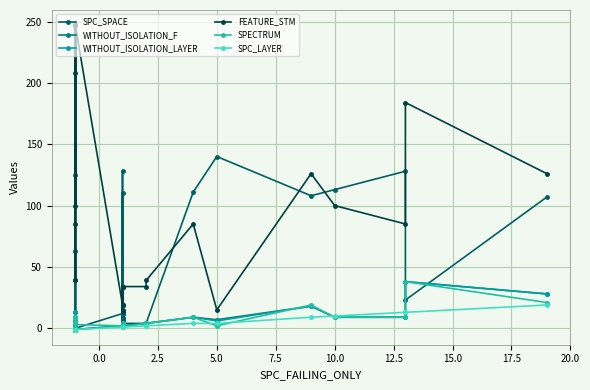

In WITHOUT_ISOLATION_F, how many points are higher than both neighbors (excluding endpoints)?

8